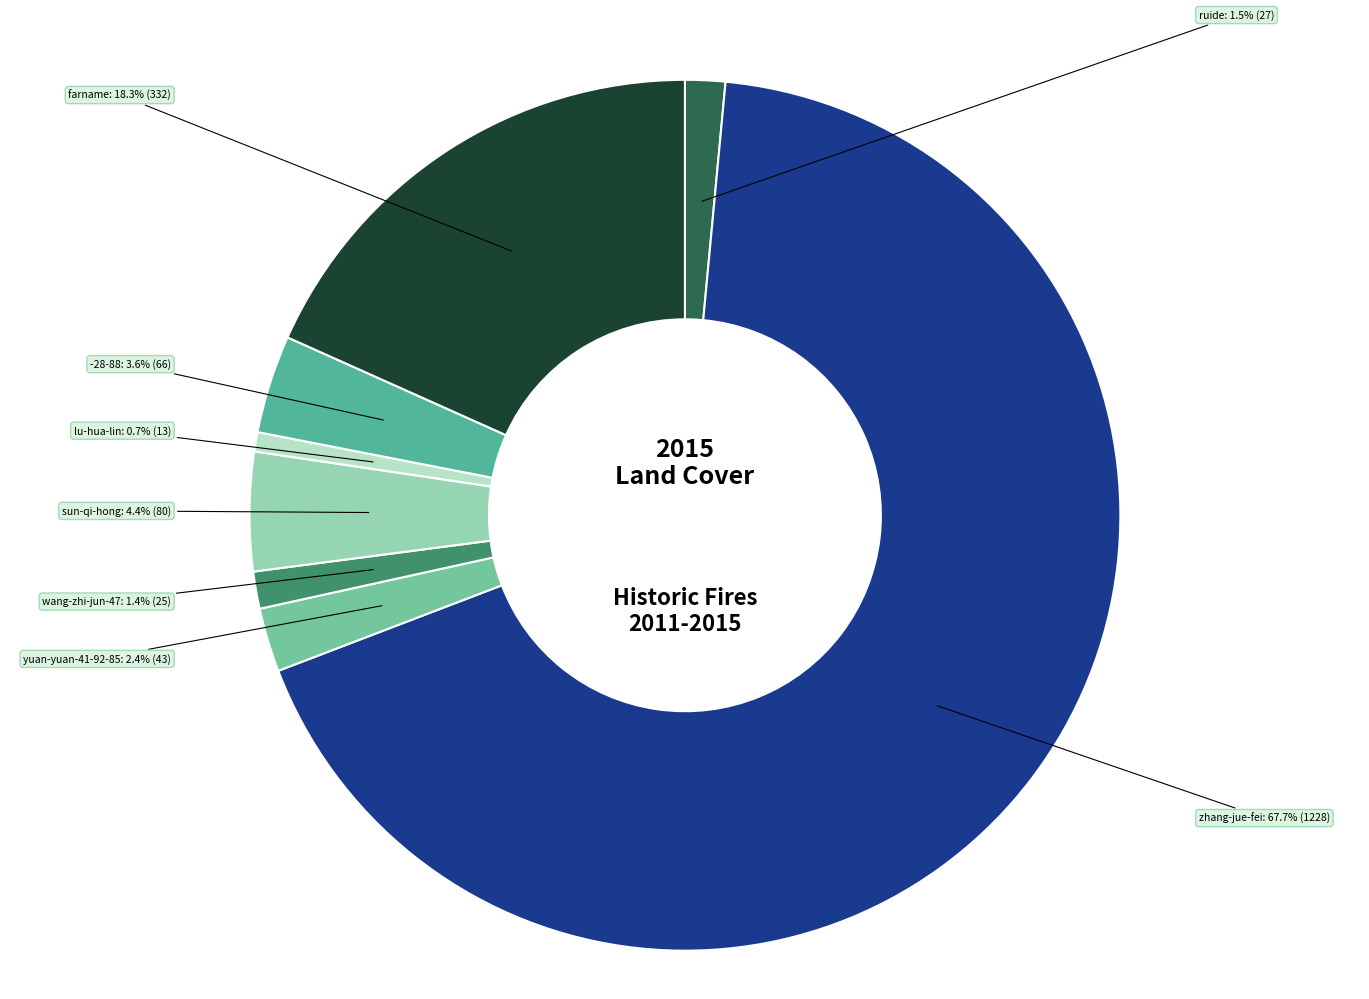

Between farname and lu-hua-lin, which is larger?

farname